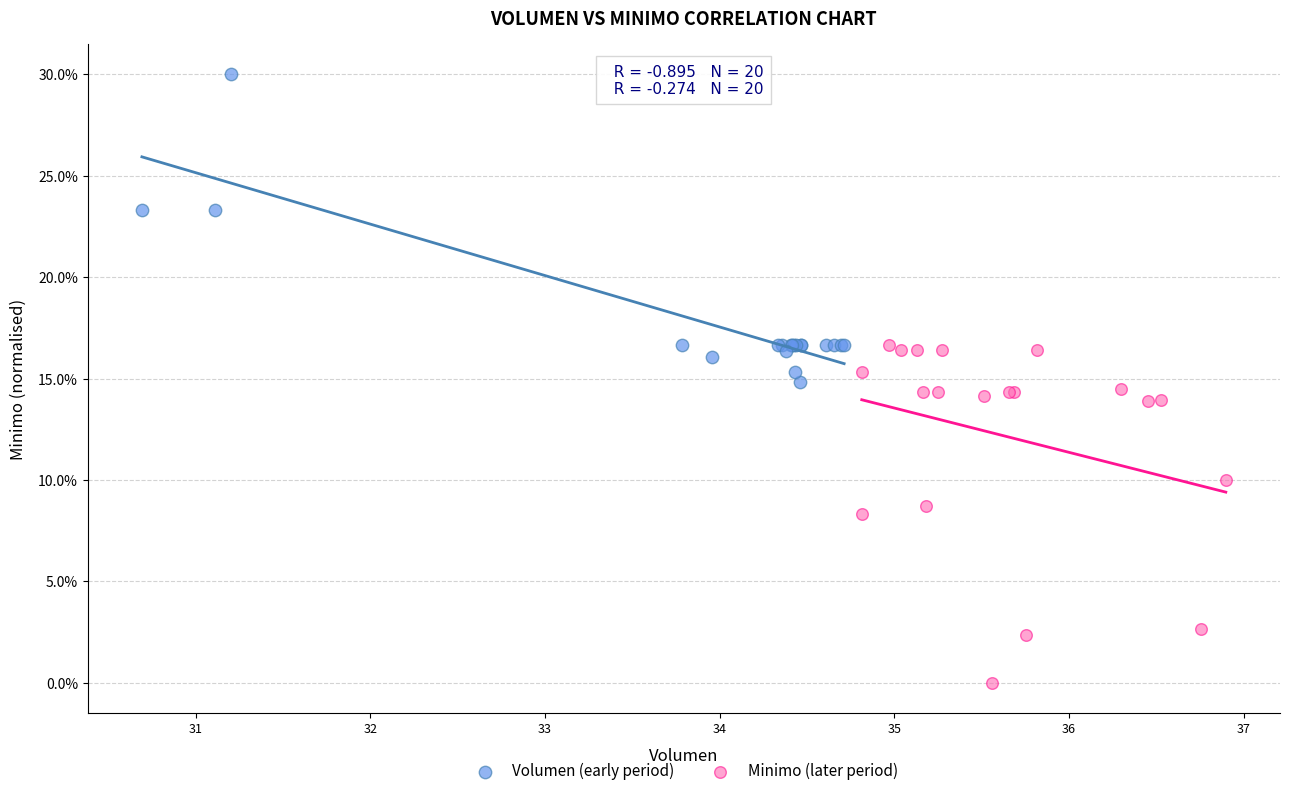

Which series reaches the maximum Y coordinate?

Volumen (early period)